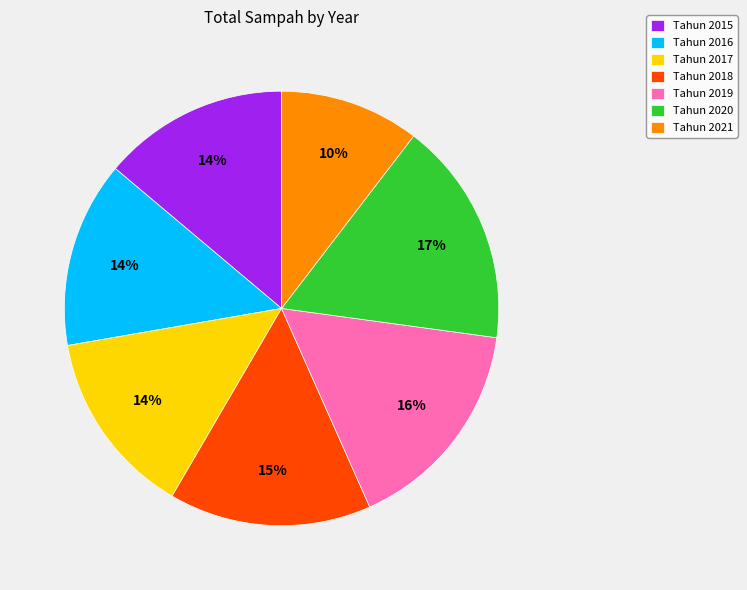

What percentage is the Tahun 2017 slice, to the nearest percent?

14%